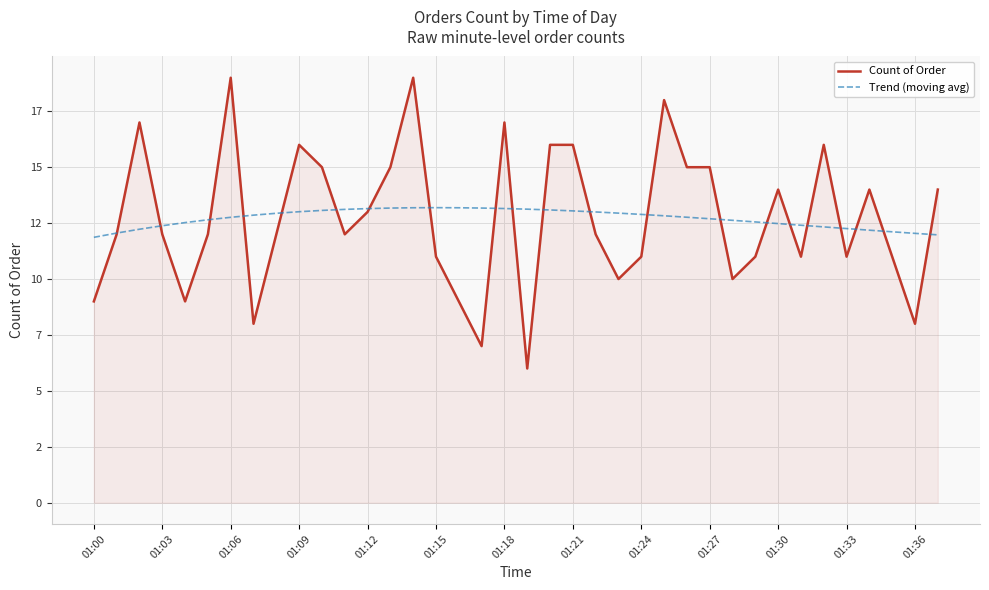

At which label does Trend (moving avg) reach its minimum?

01:00